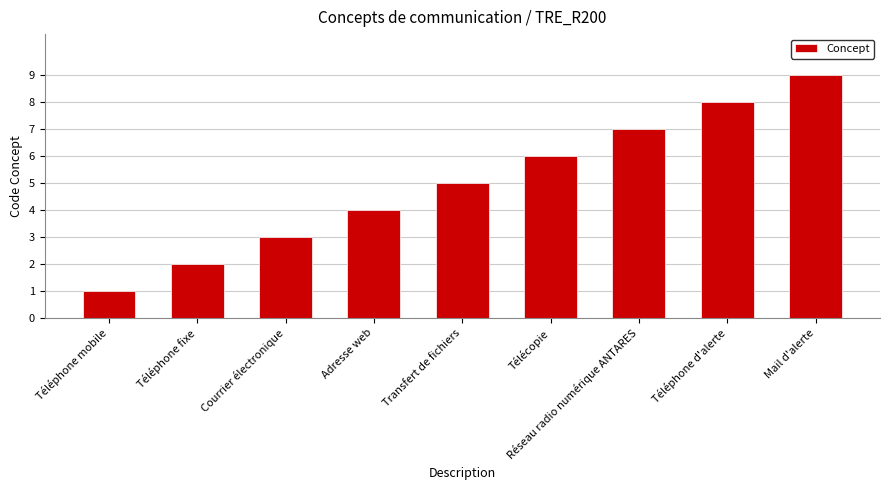

Rank the categories by value from highest to lowest.

Mail d'alerte, Téléphone d'alerte, Réseau radio numérique ANTARES, Télécopie, Transfert de fichiers, Adresse web, Courrier électronique, Téléphone fixe, Téléphone mobile